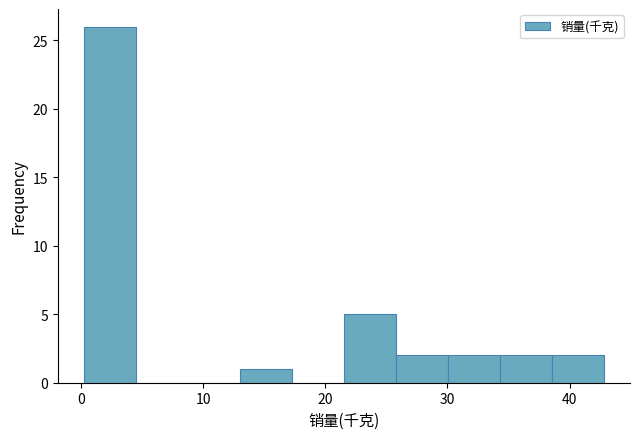

Reading left to right, transcribe this chart: for each bar, give the range it covers on the x-axis and its height. Neither the bar edges nor the heights are printed on the chart, so give them approximately, as read against the axes.

0 to 5: 26
5 to 9: 0
9 to 13: 0
13 to 17: 1
17 to 22: 0
22 to 26: 5
26 to 30: 2
30 to 34: 2
34 to 39: 2
39 to 43: 2